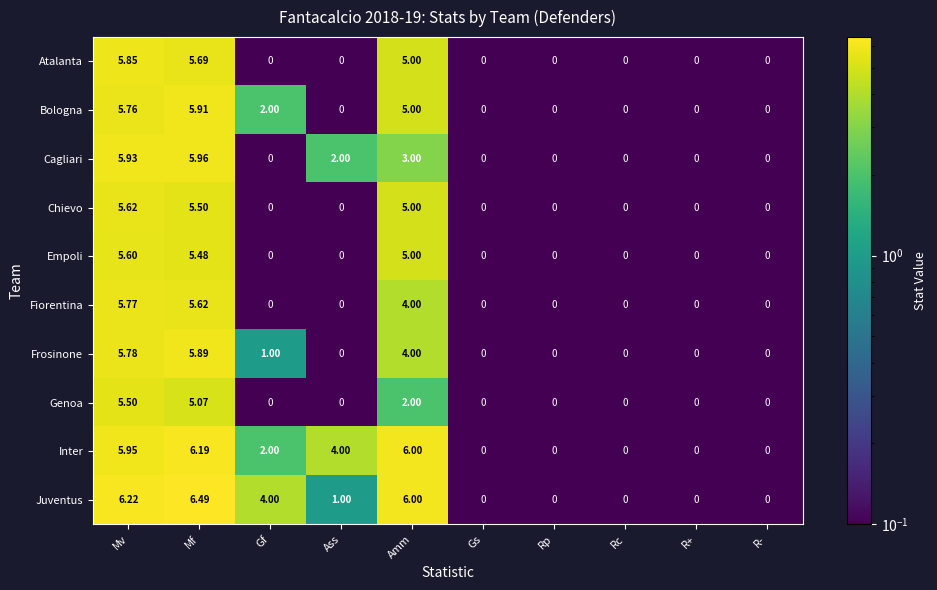

At which label is Inter closest to 3?

Gf